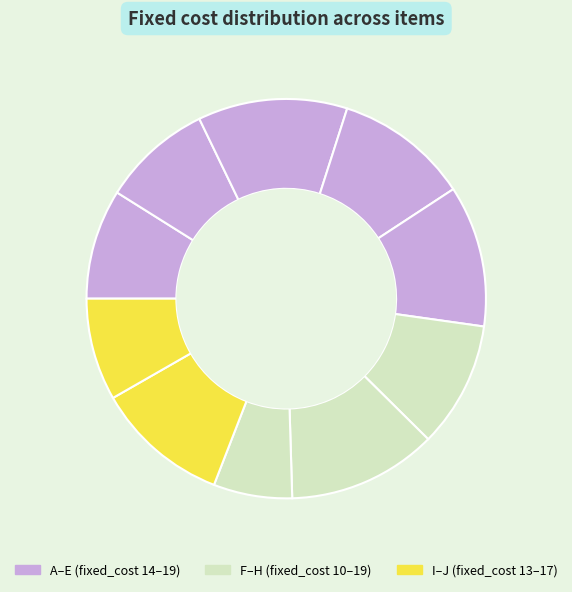

Count the number of slices in the pie.

10